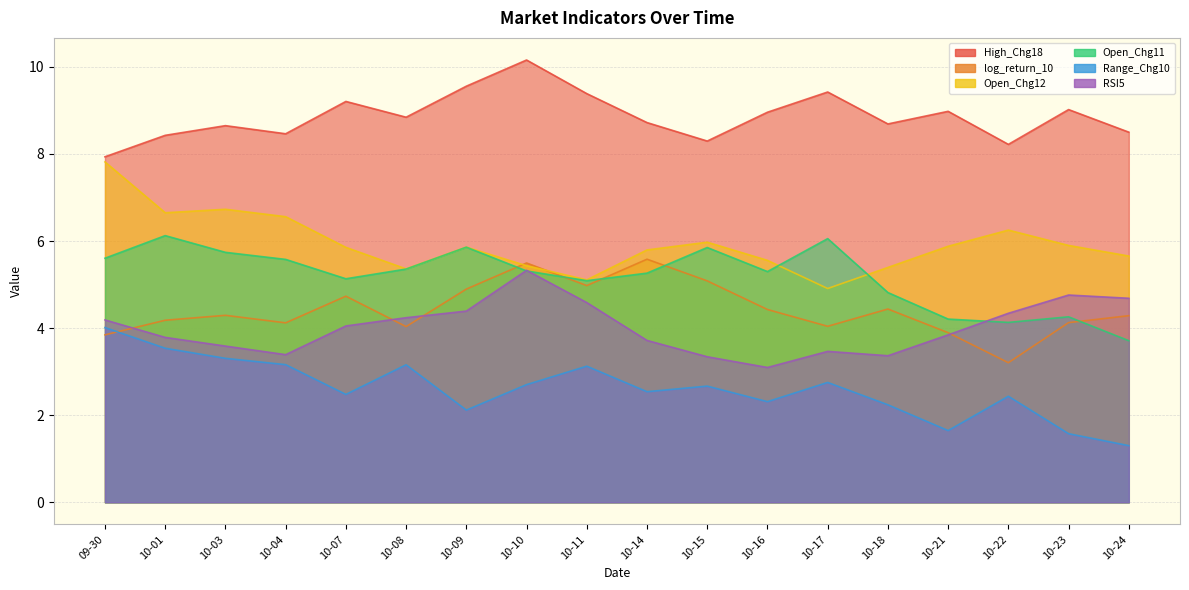

How many values in the log_return_10 series are below 4?

3